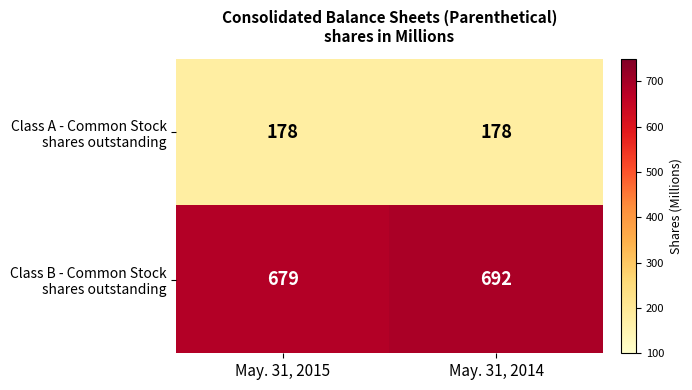

What is the difference between the highest and lowest values at May. 31, 2015?

501